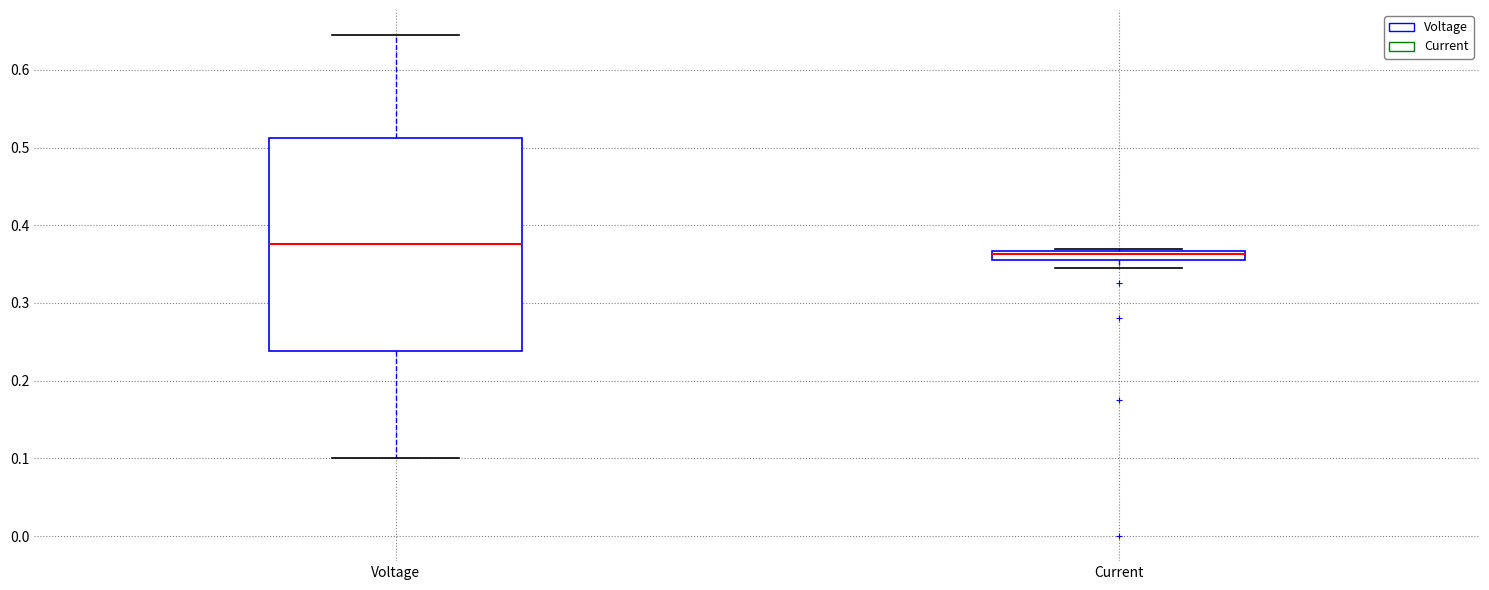

Which box is the tallest, from its lower edge to its upper edge?

Voltage